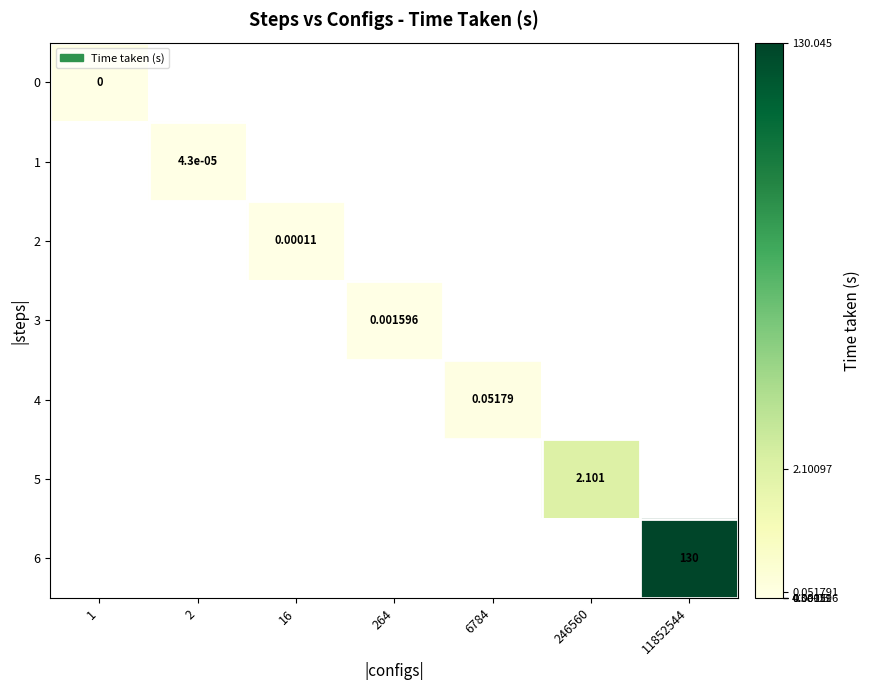

How many data points does each series have?

7